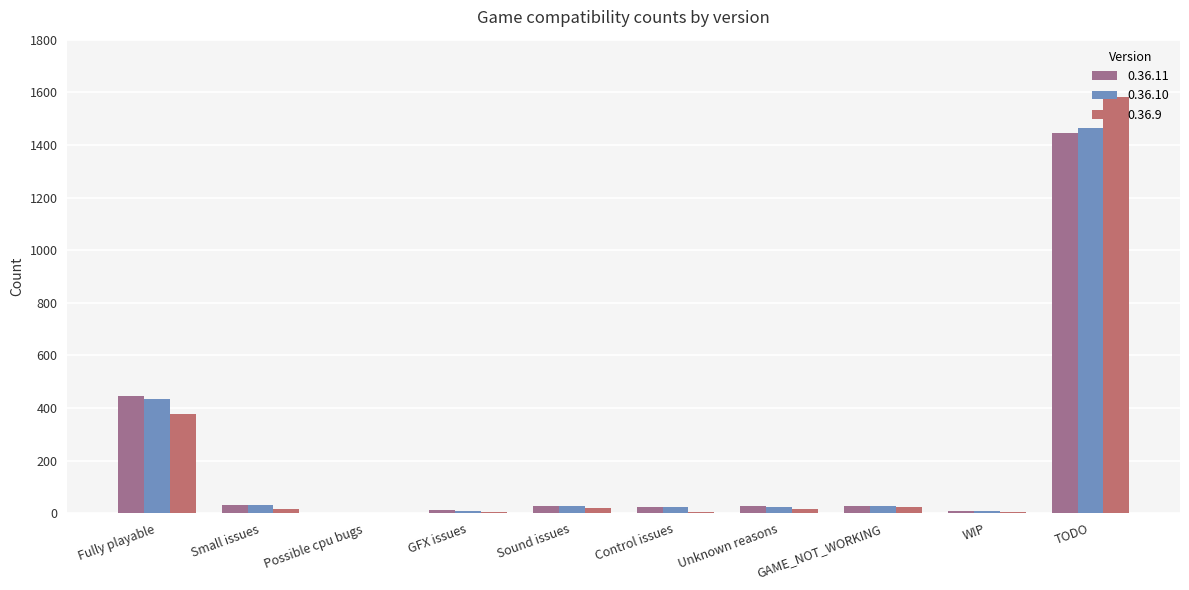

At which category is the sum across all series the highest?

TODO